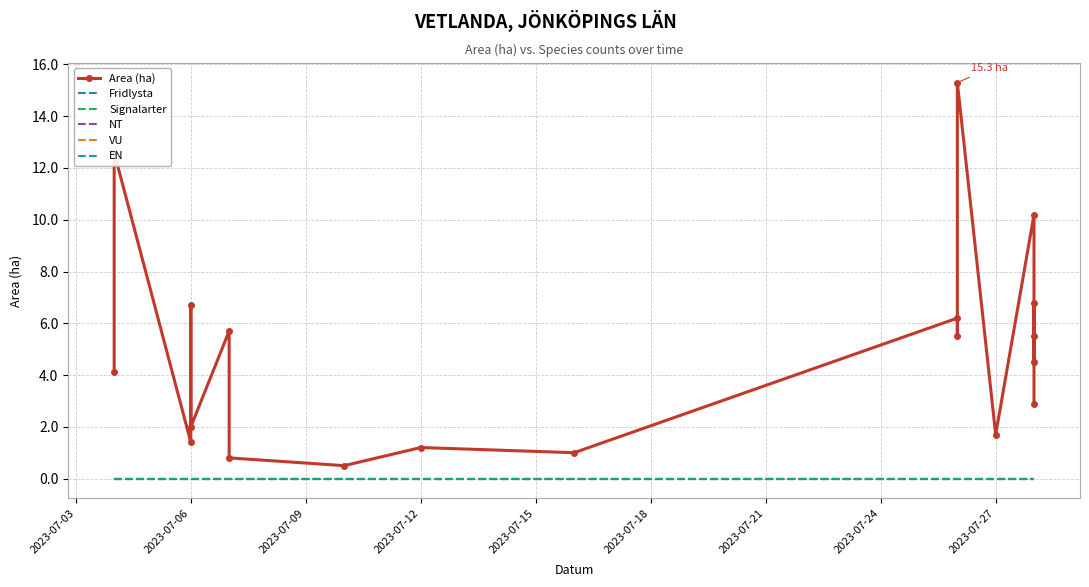

List the series in order of their peak value, highest first.

Area (ha), Fridlysta, Signalarter, NT, VU, EN